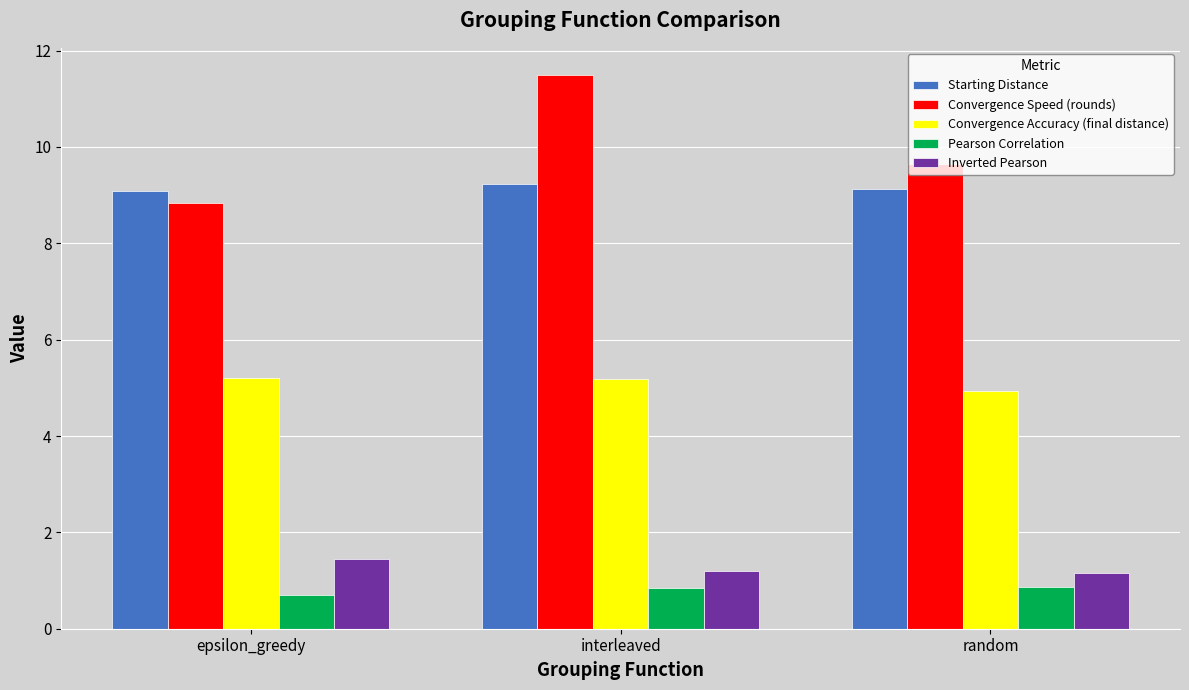

Count the Convergence Accuracy (final distance) values in the range 4 to 5.

1